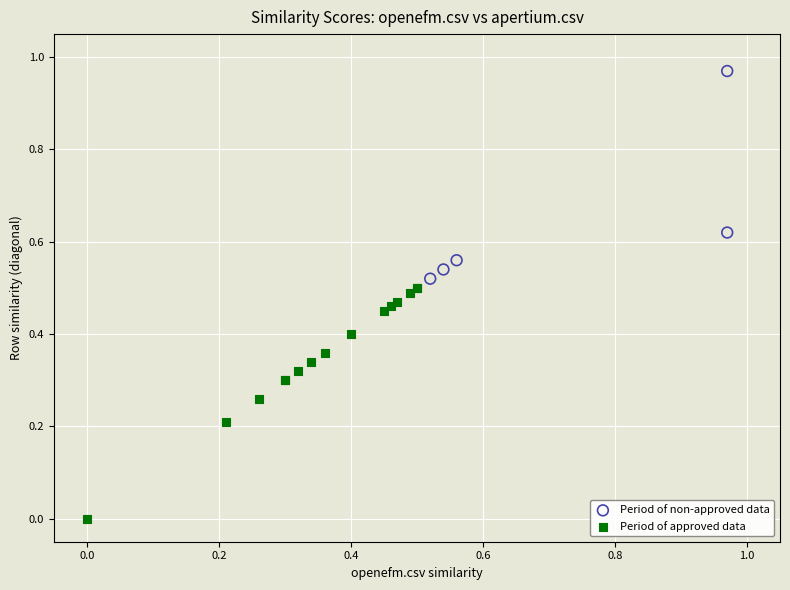

Which series has the widest spread of Y values?

Period of approved data